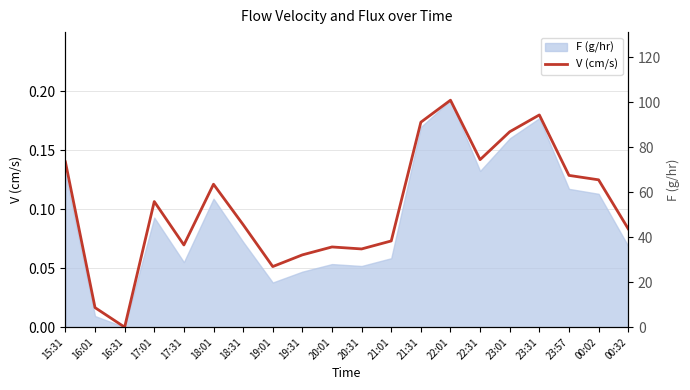

What is the sum of the V (cm/s) values at 00:32 and 18:31?

0.2